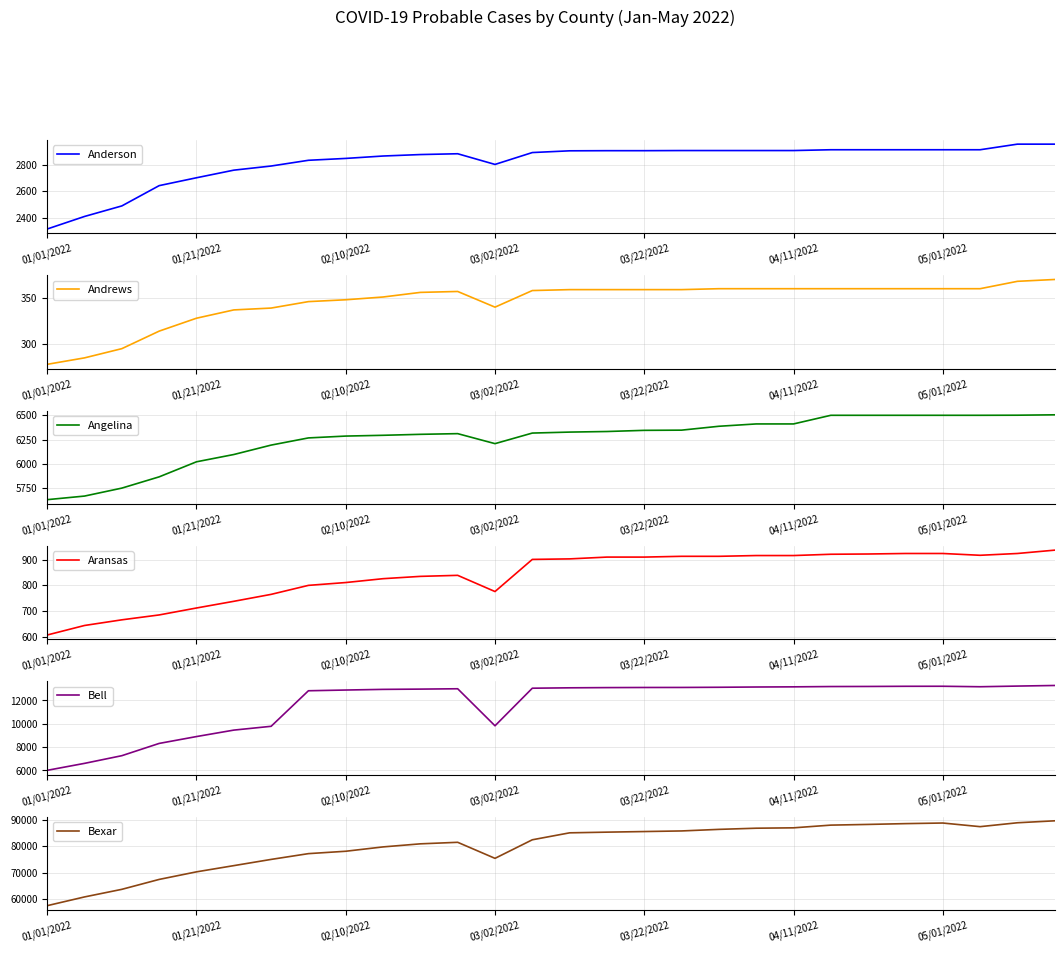

Is it true that Anderson equals 2912 at 05/01/2022?

True